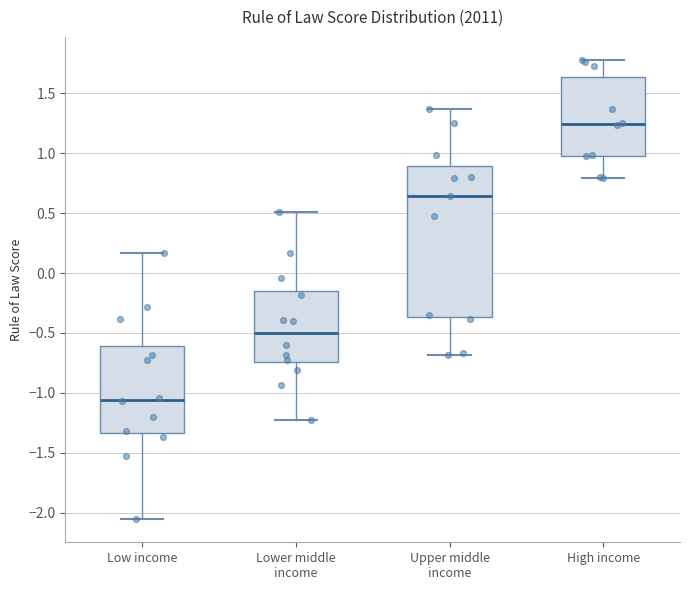

Reading left to right, read every box against the y-axis: the position of its median line, the range the box covers, and the ends of its whiskers. The values are not printed on the chart, so give them approximately, as read against the axis.

Low income: median -1.05, box -1.35 to -0.60, whiskers -2.05 to 0.15
Lower middle income: median -0.50, box -0.75 to -0.15, whiskers -1.20 to 0.50
Upper middle income: median 0.65, box -0.35 to 0.90, whiskers -0.70 to 1.35
High income: median 1.25, box 1.00 to 1.65, whiskers 0.80 to 1.80